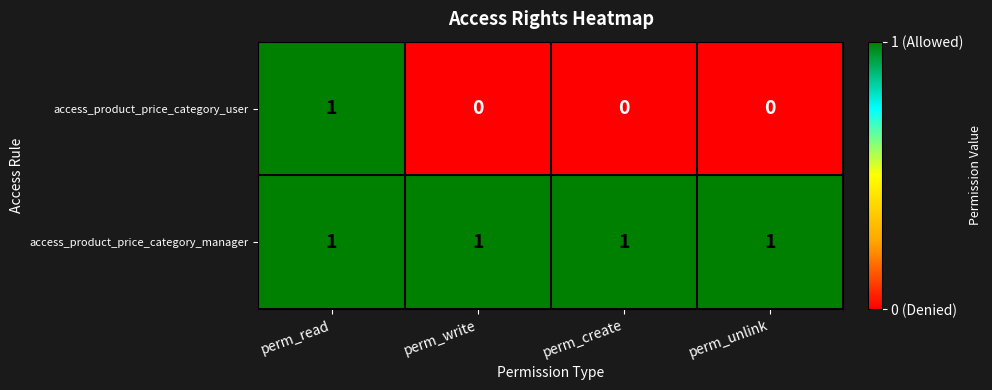

Is it true that access_product_price_category_user equals 0 at perm_create?

True